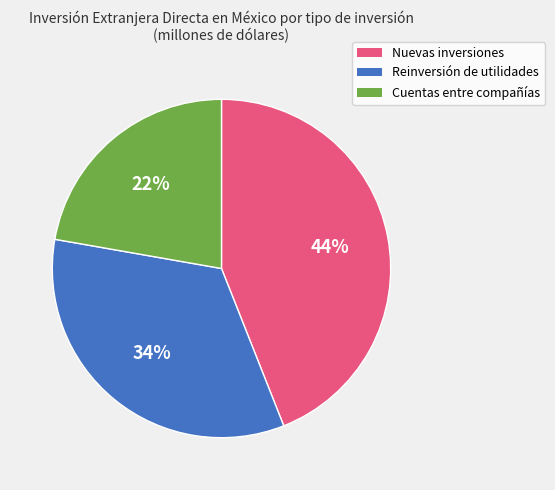

Does Cuentas entre compañías represent more than half of the total?

No